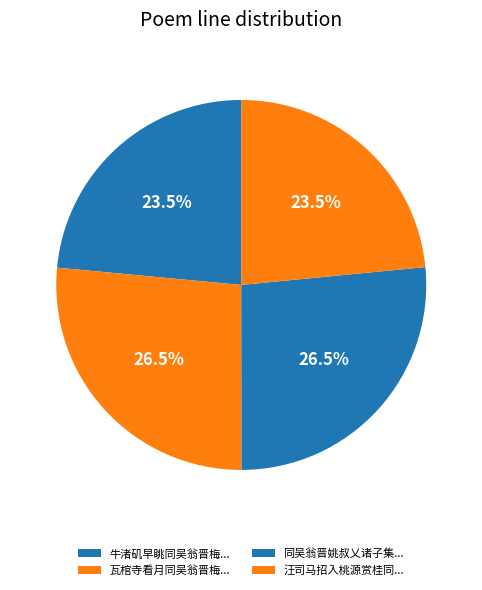

To the nearest percent, what is the average slice percentage?

25%